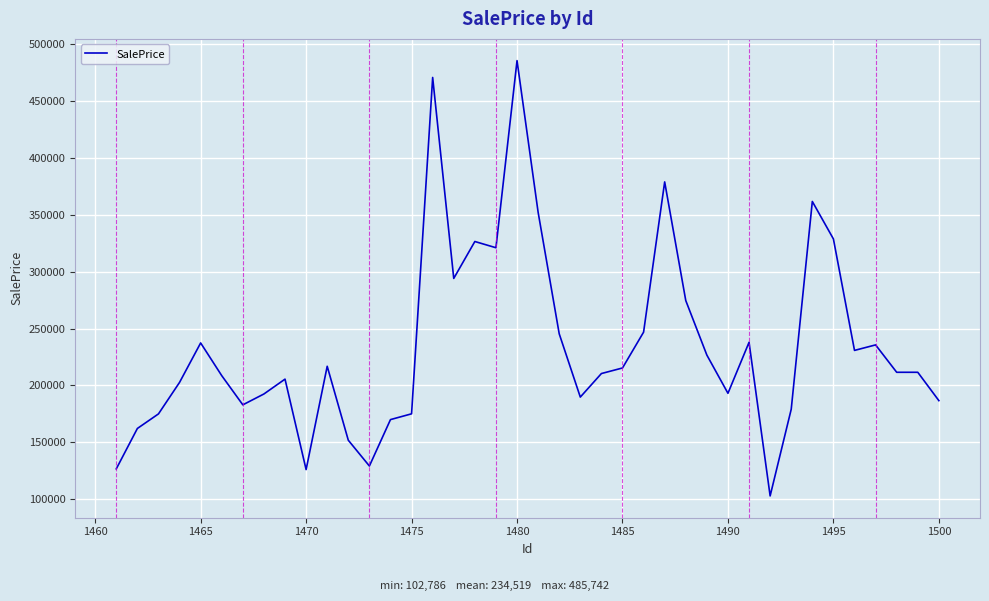

What is the difference between the maximum and minimum values?

382956.1